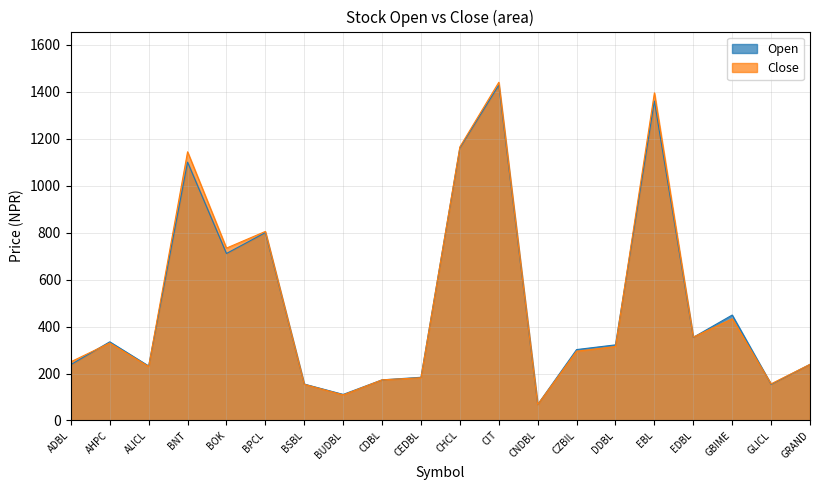

How many interior local valleys does the Close series have?

6